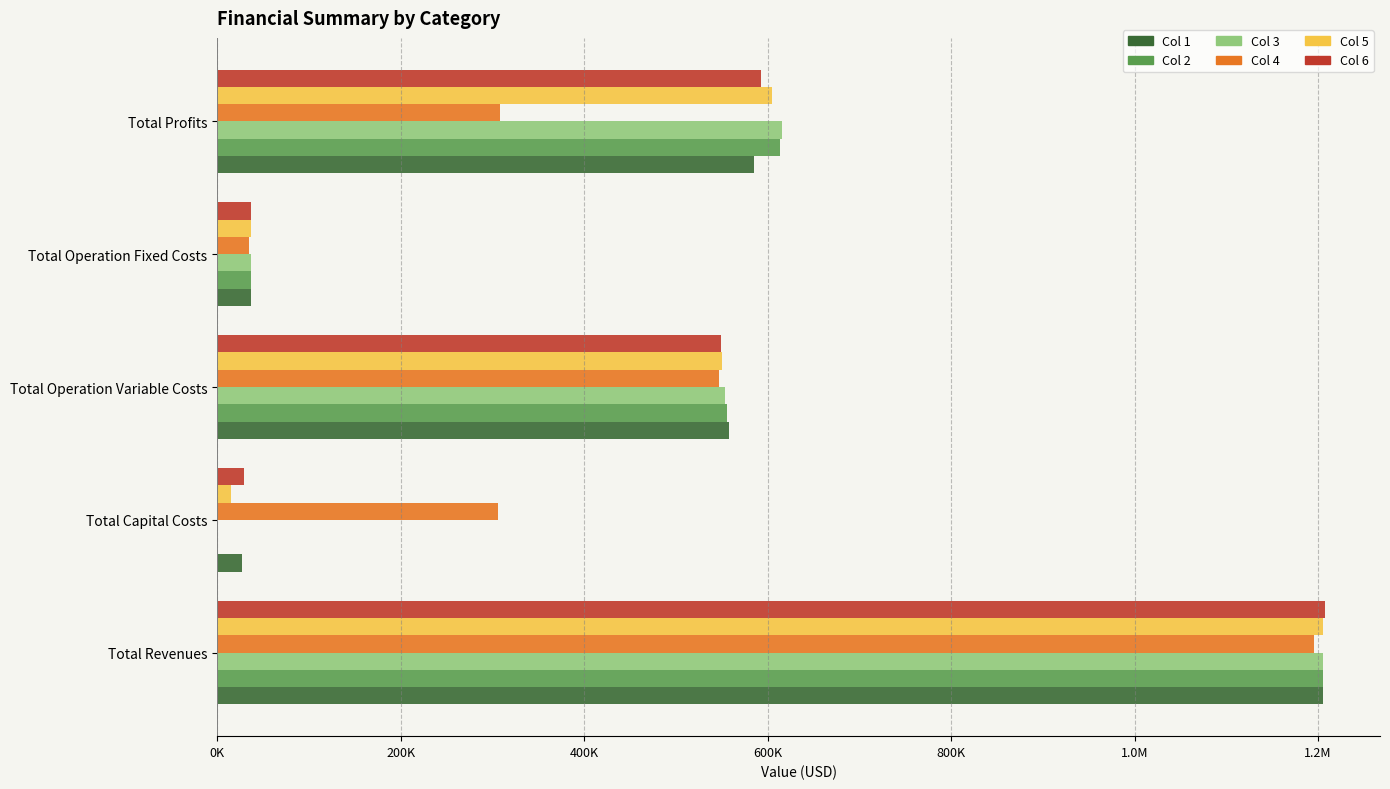

What is the maximum value shown in the chart?

1207241.2